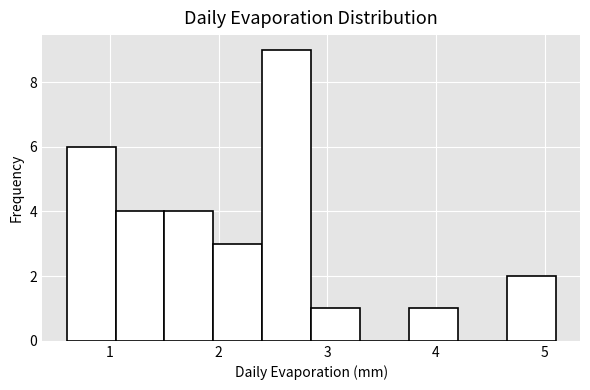

Which range on the x-axis has the tallest bar?

2.40 to 2.85